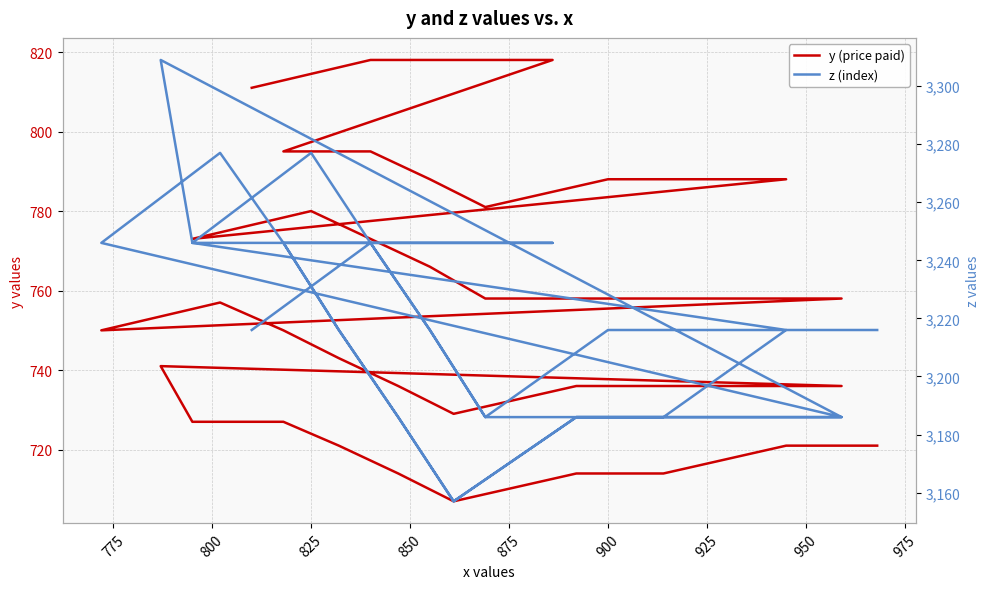

Reading left to right, transcribe all the data shown in this chart.

y (price paid): 811	818	818	818	795	795	788	781	788	788	788	773	780	773	766	758	758	758	758	758	750	757	750	743	736	729	736	736	736	736	741	727	727	721	714	707	714	714	721	721
z (index): 3216	3246	3246	3246	3246	3246	3216	3186	3216	3216	3216	3246	3277	3246	3216	3186	3186	3186	3186	3186	3246	3277	3246	3216	3186	3157	3186	3186	3186	3186	3309	3246	3246	3216	3186	3157	3186	3186	3216	3216